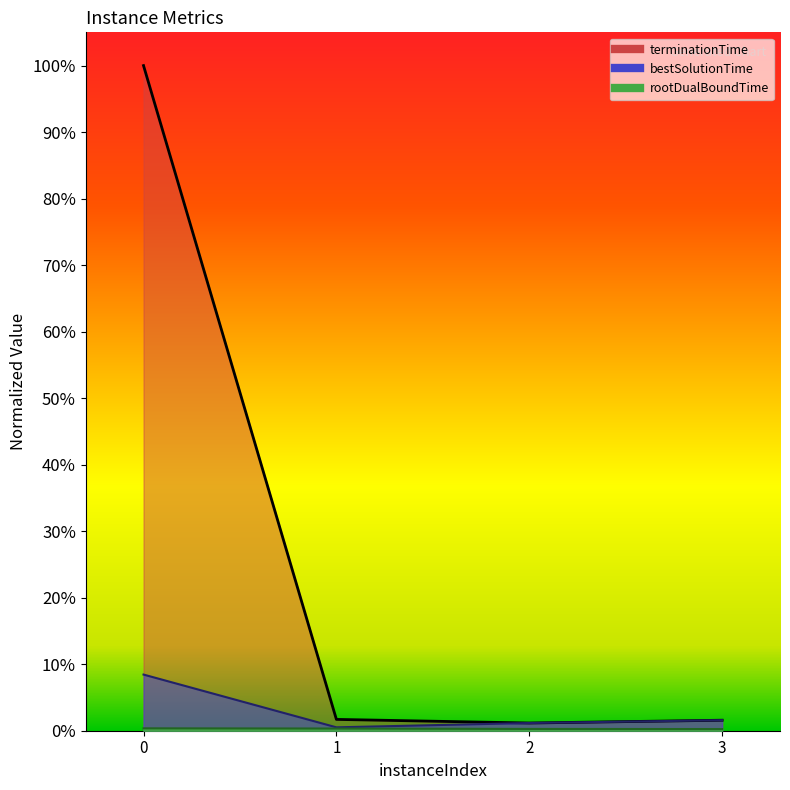

True or false: rootDualBoundTime has a value of 0.0 at 0.

False